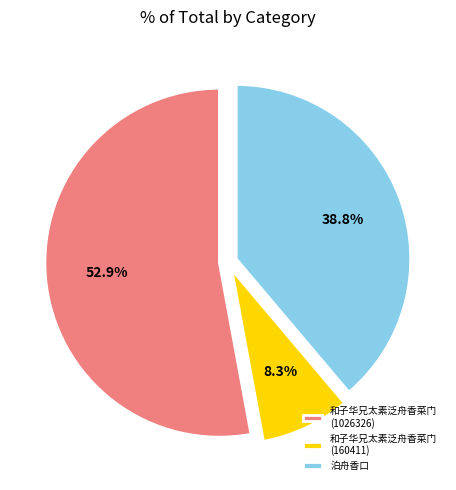

Is there any slice that represents more than half of the pie?

Yes